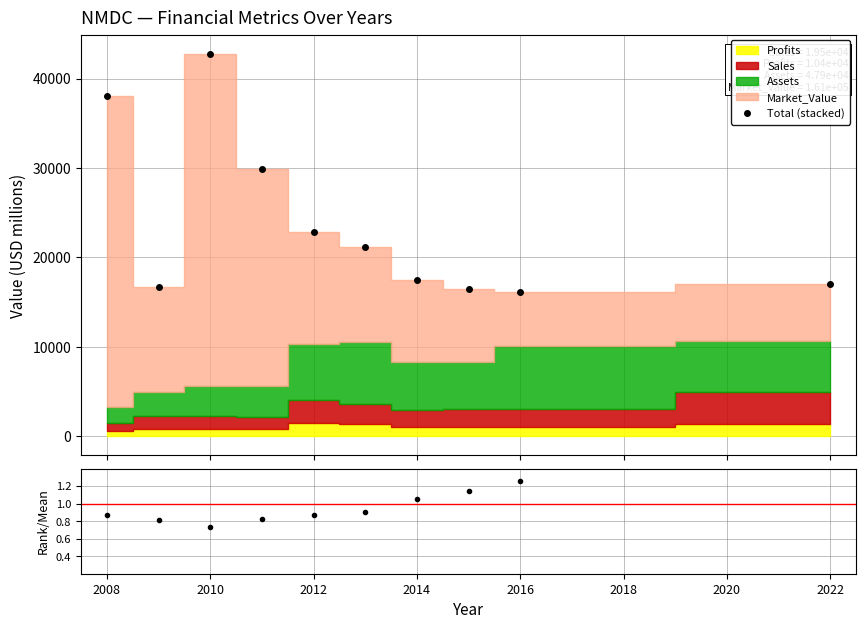

How many interior local peaks does the Total (stacked) series have?

1